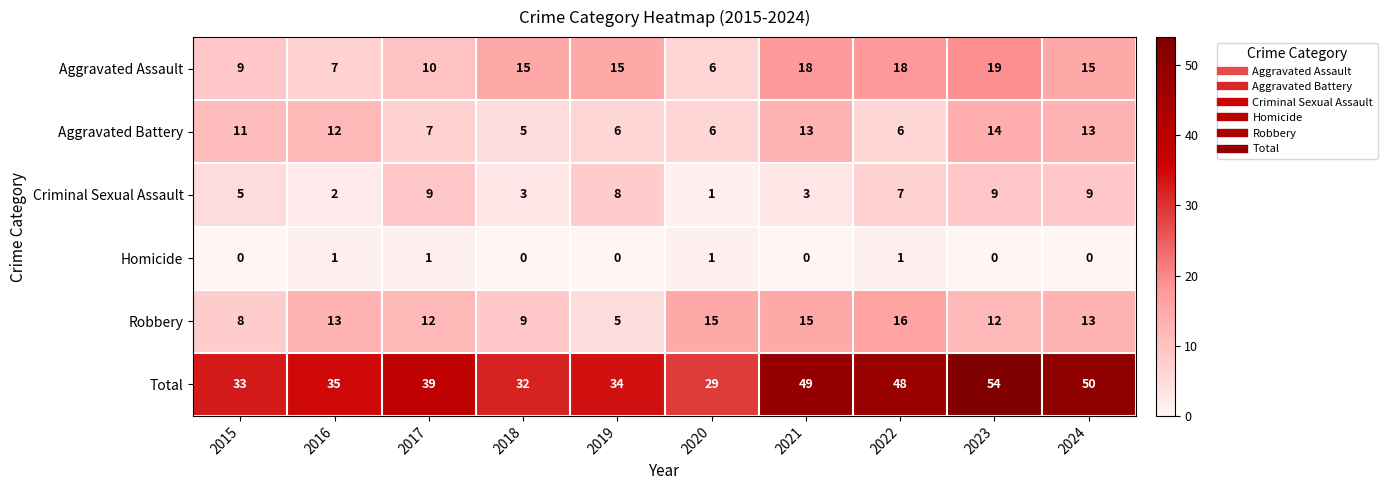

Read the Criminal Sexual Assault value at 2022.

7